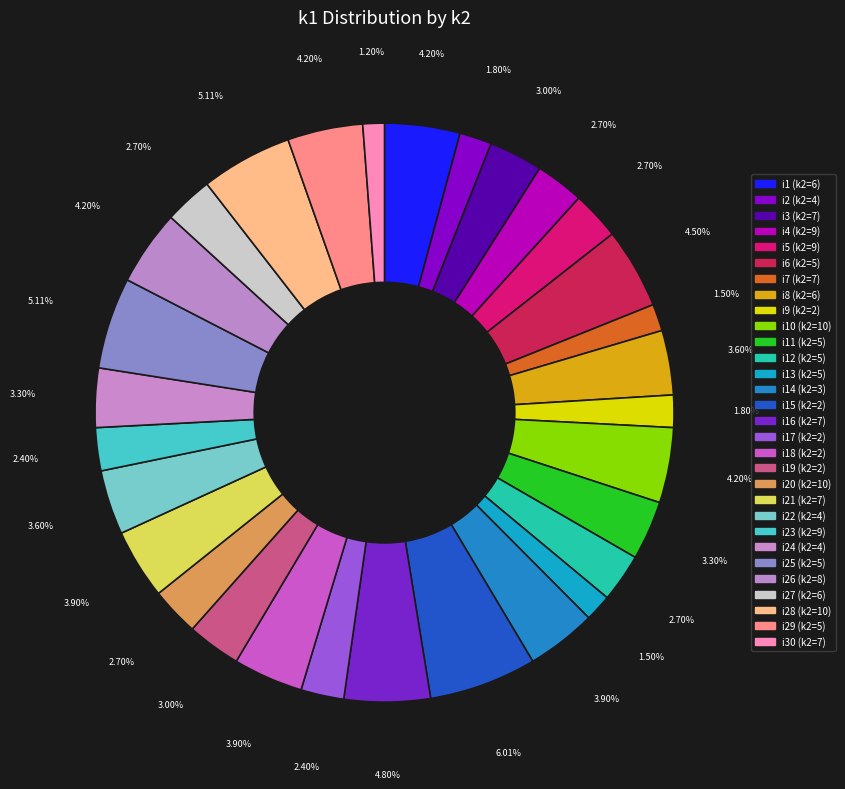

How many slices are in this pie chart?

30